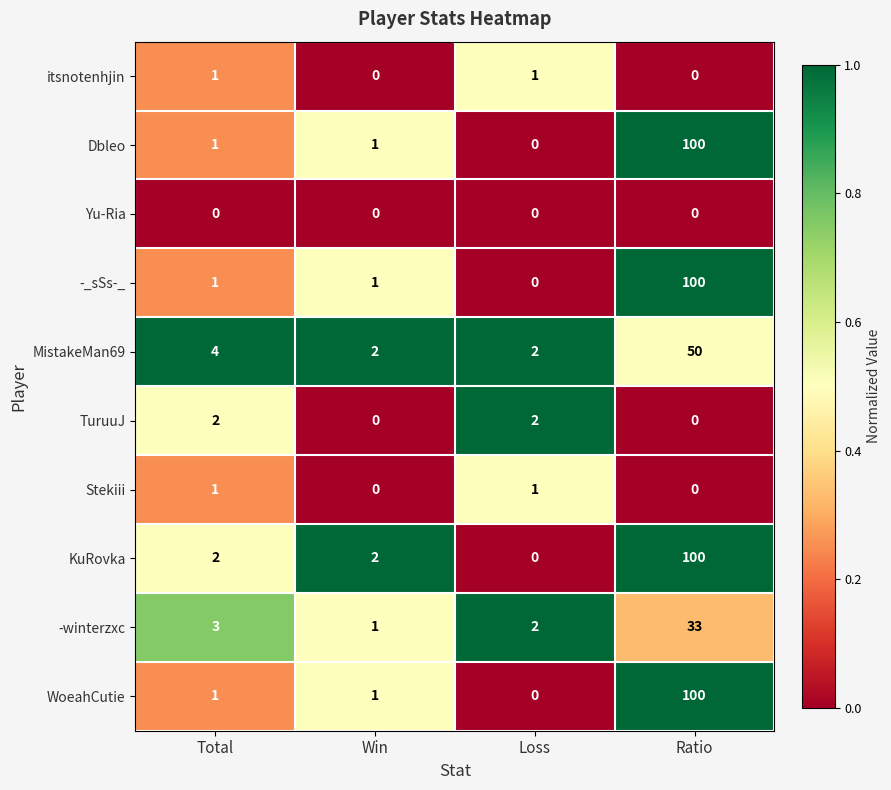

True or false: -winterzxc has a value of 2 at Loss.

True